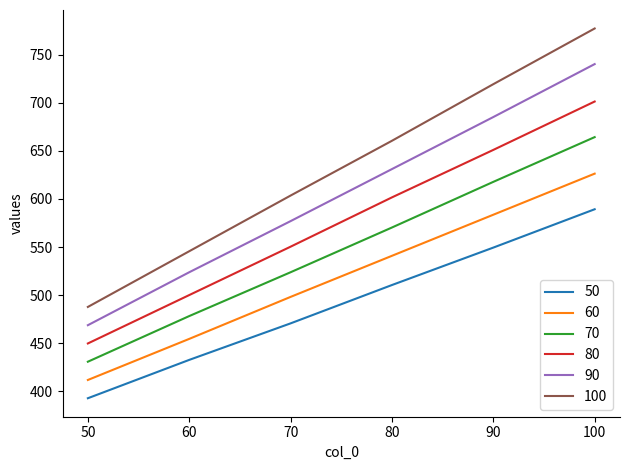

Which category has the lowest value across all series?

50